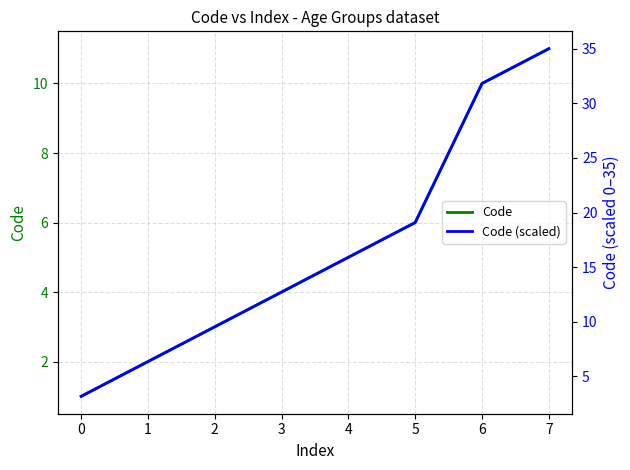

Does the chart display data point markers on the line(s)?

No